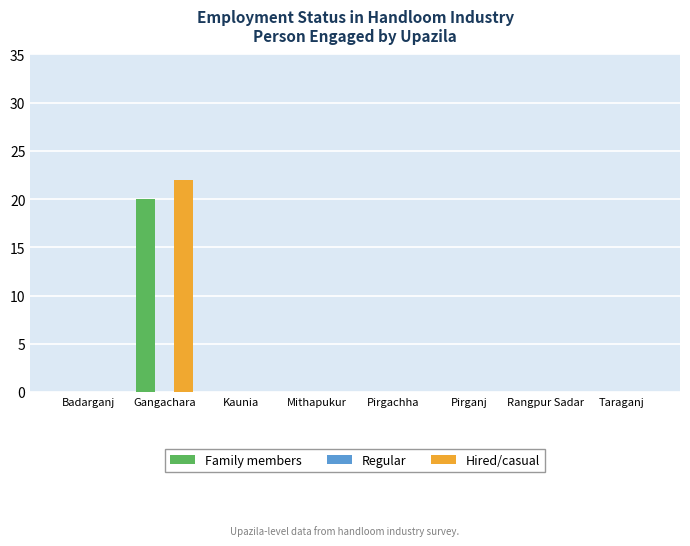

At which category is the sum across all series the highest?

Gangachara